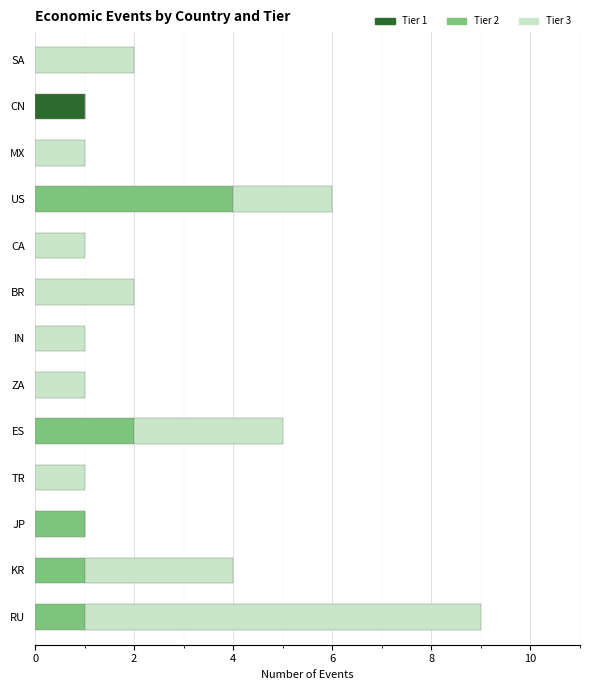

Is it true that Tier 1 equals 1 at BR?

False